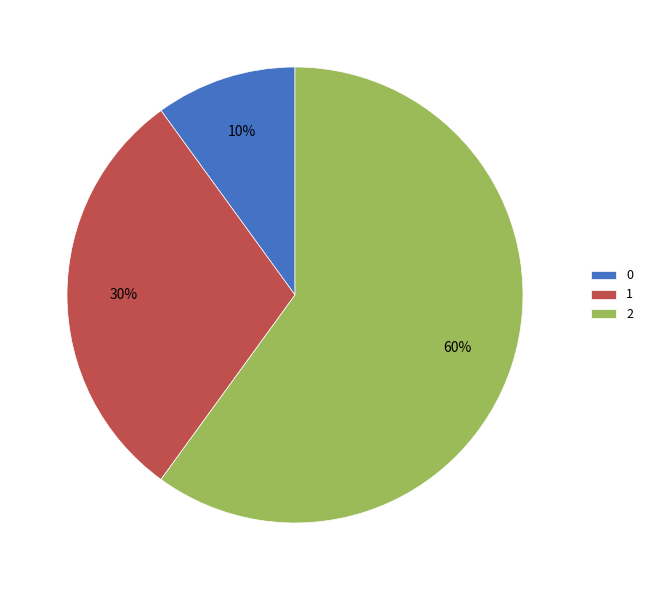

Rank the categories by value from highest to lowest.

2, 1, 0